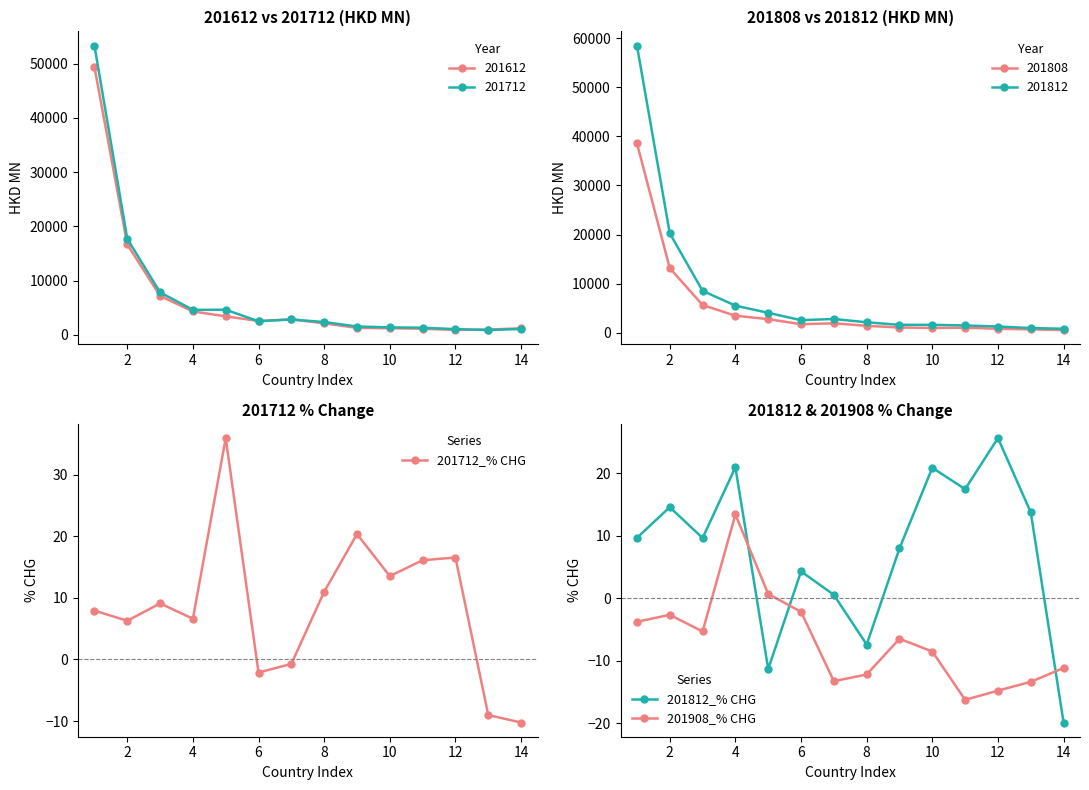

Is the value of 201908_% CHG at 10 greater than the value of 201812_% CHG at 14?

Yes